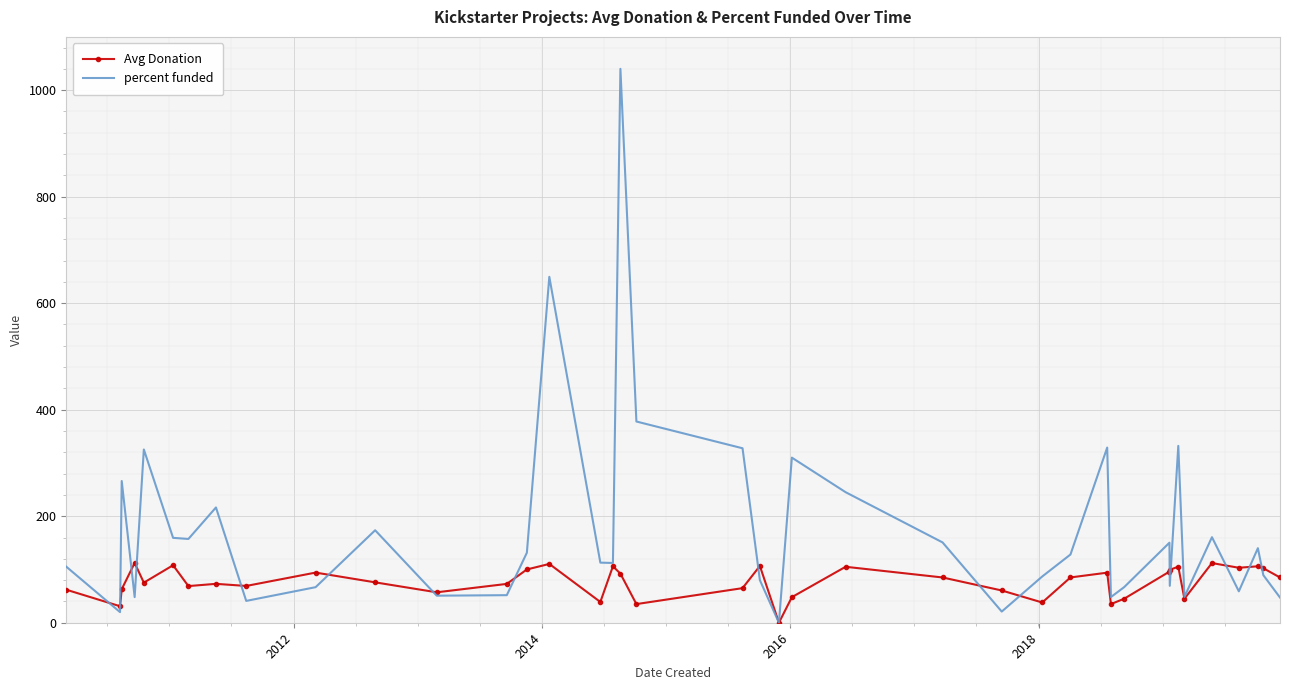

Which series has the largest total across all categories?

percent funded